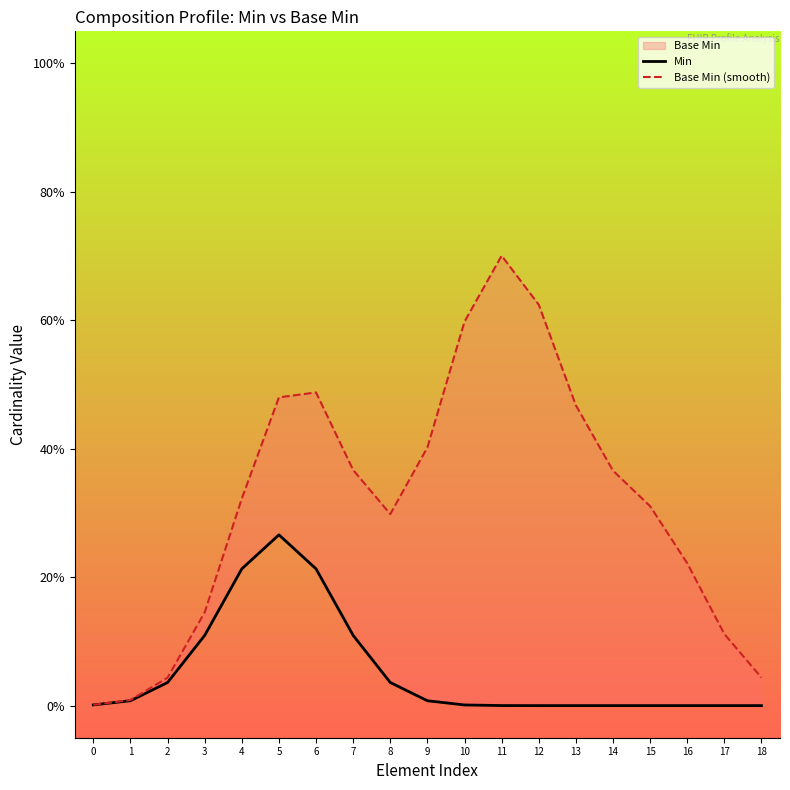

Which series has the largest range (max minus min)?

Base Min (smooth)